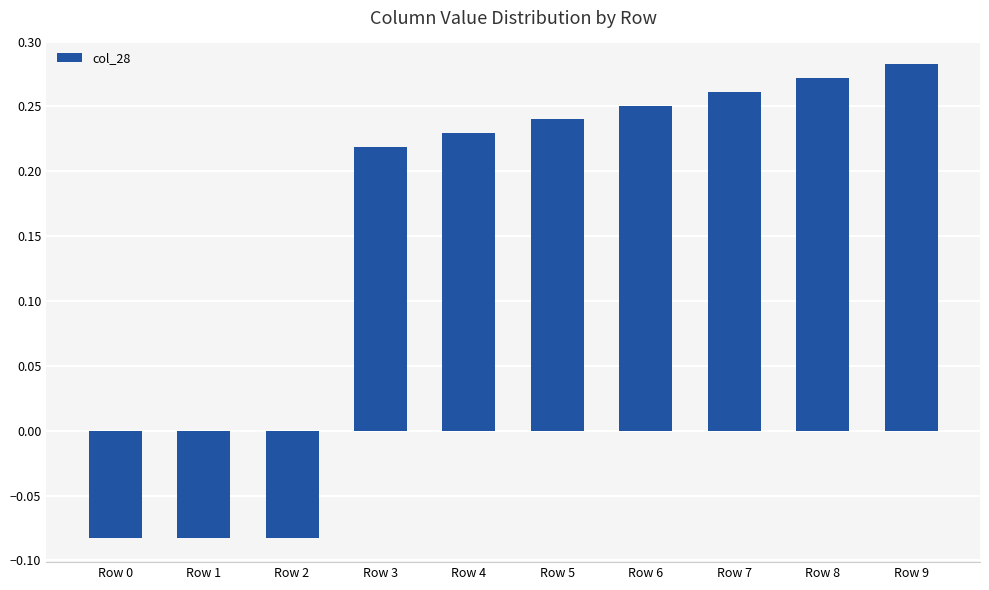

How many distinct data groups are displayed?

1